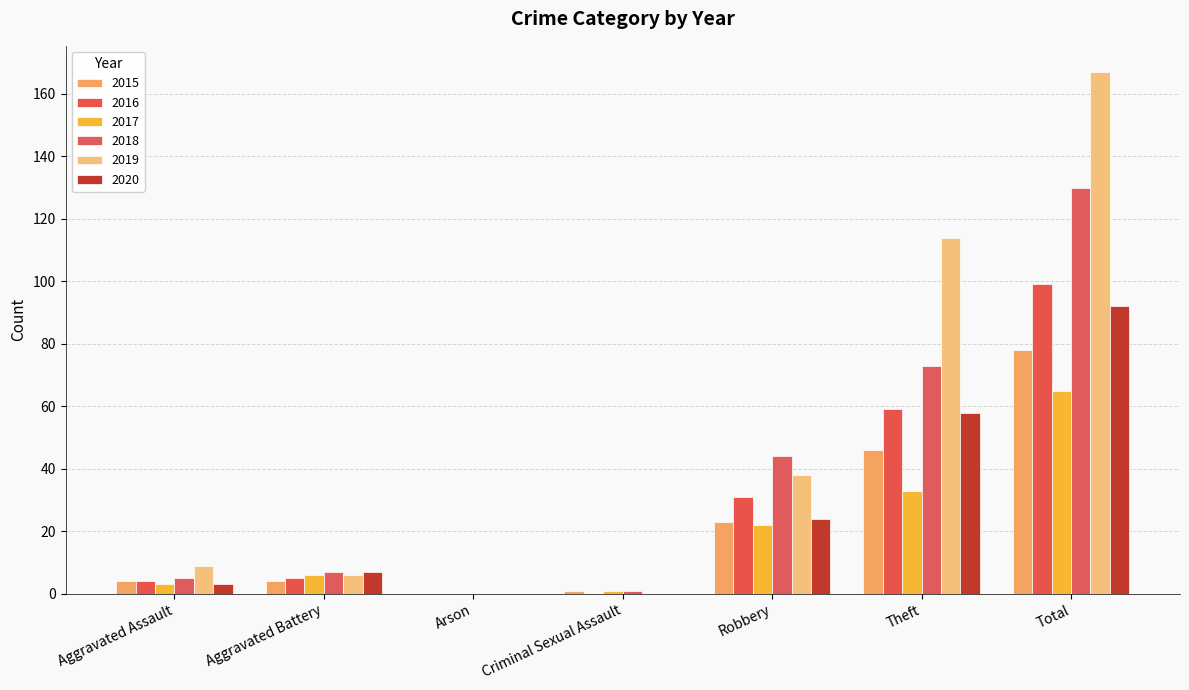

What is the difference between the 2017 values at Aggravated Battery and Total?

59